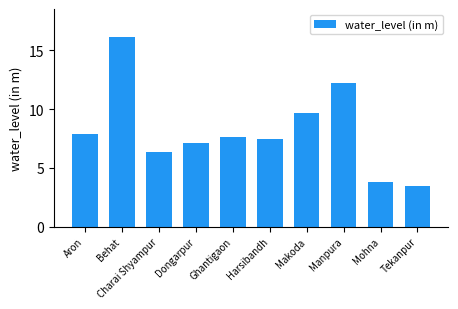

The chart shows a value of 10.8 at Aron. True or false?

False